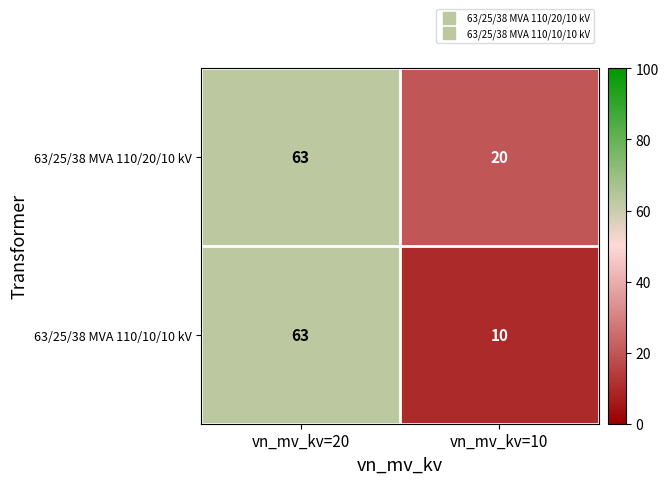

How many series are shown in this chart?

2